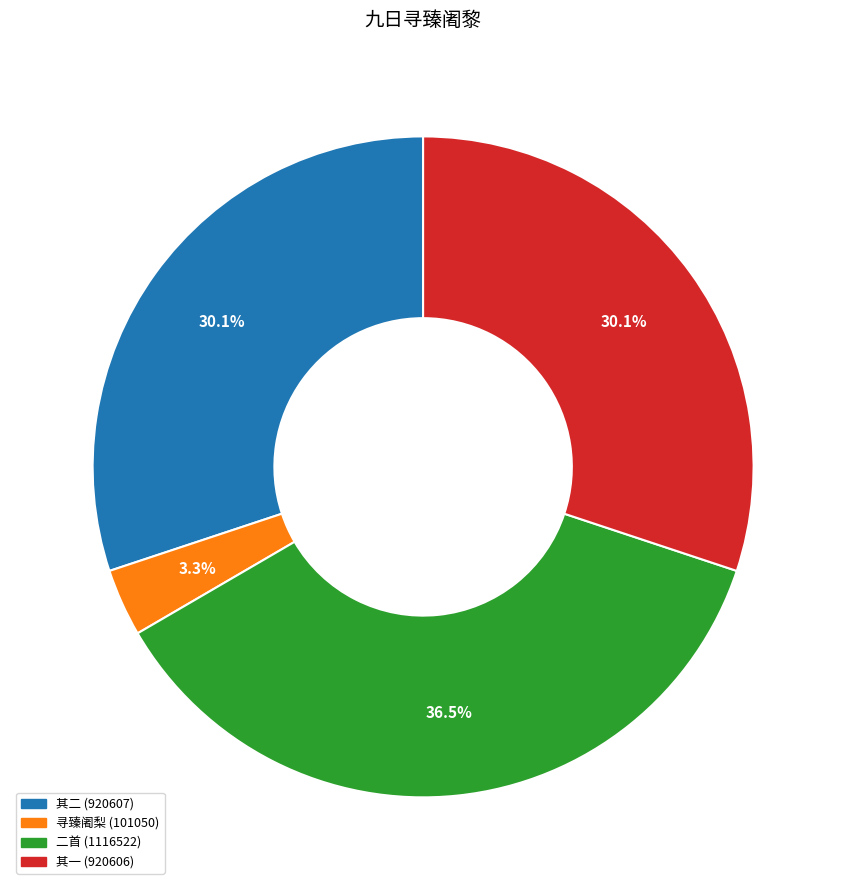

What percentage is NOT represented by 二首 (1116522)?

63.5%